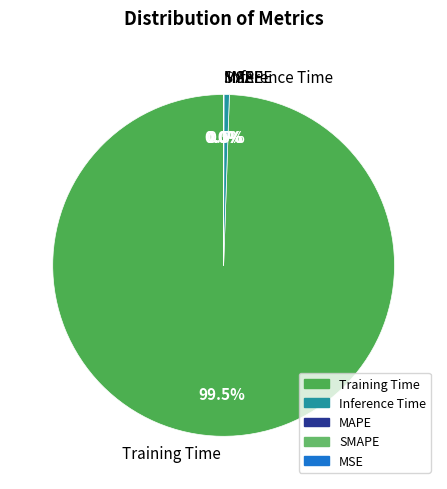

Which has a higher value, Training Time or Inference Time?

Training Time